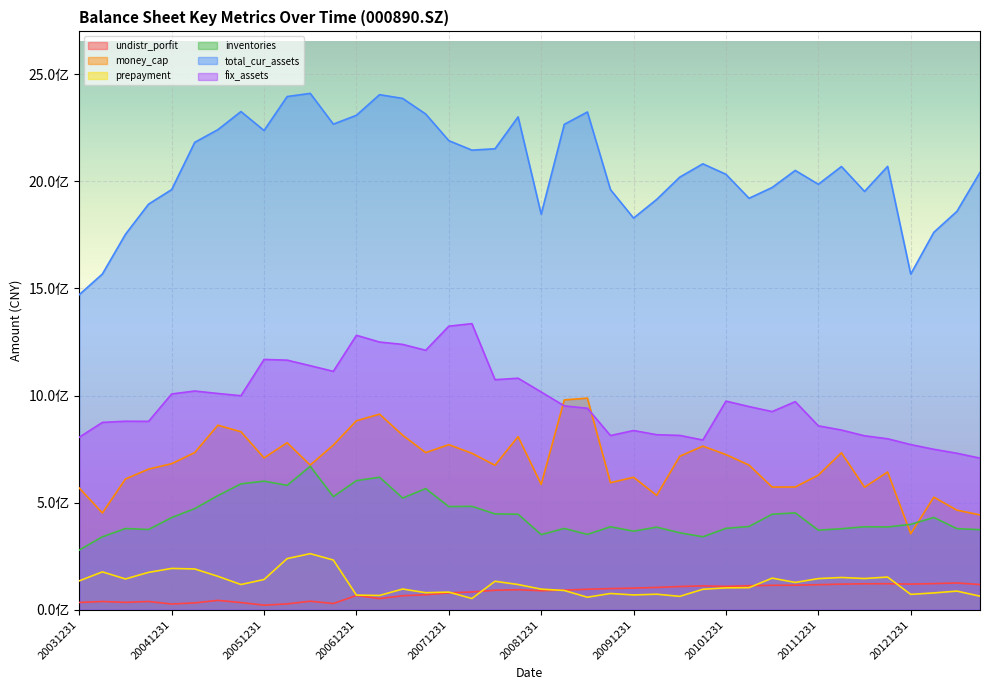

Where does the prepayment series first go above 117666765?

20031231